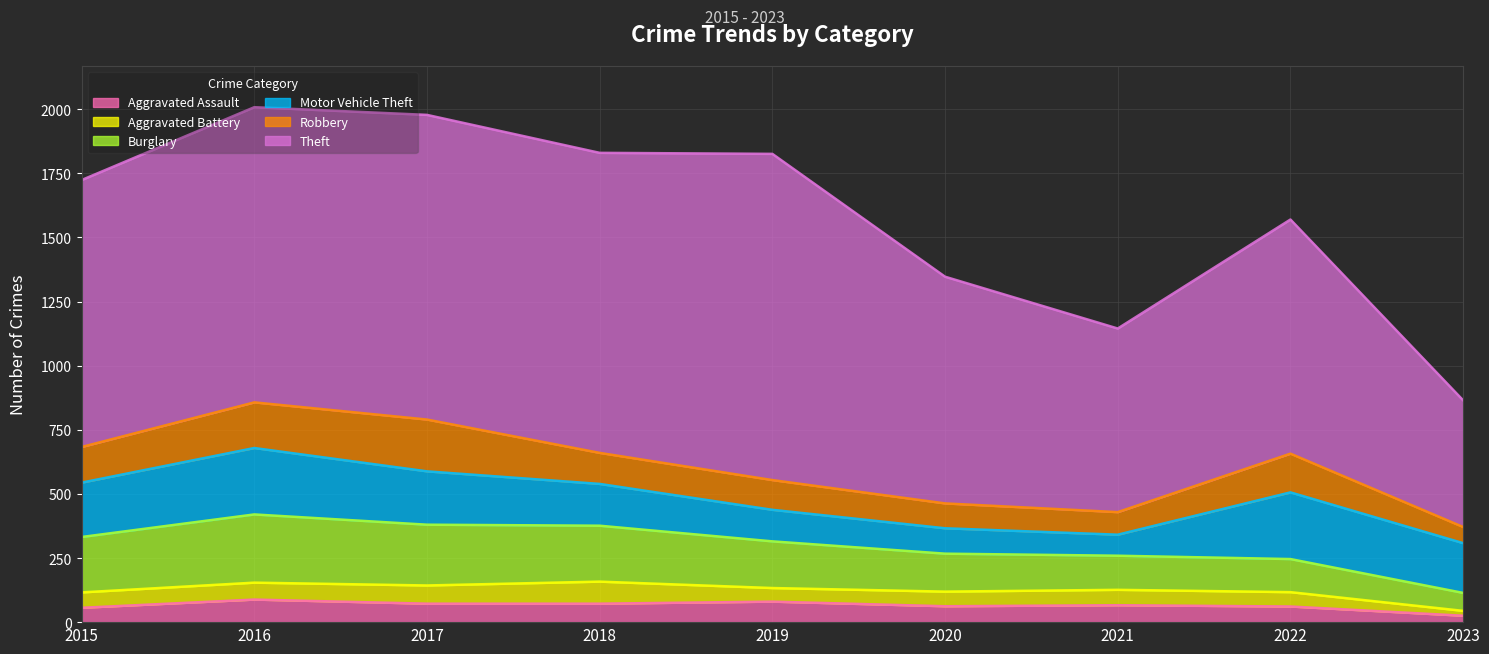

True or false: Aggravated Assault has more than 1 interior local peaks.

True